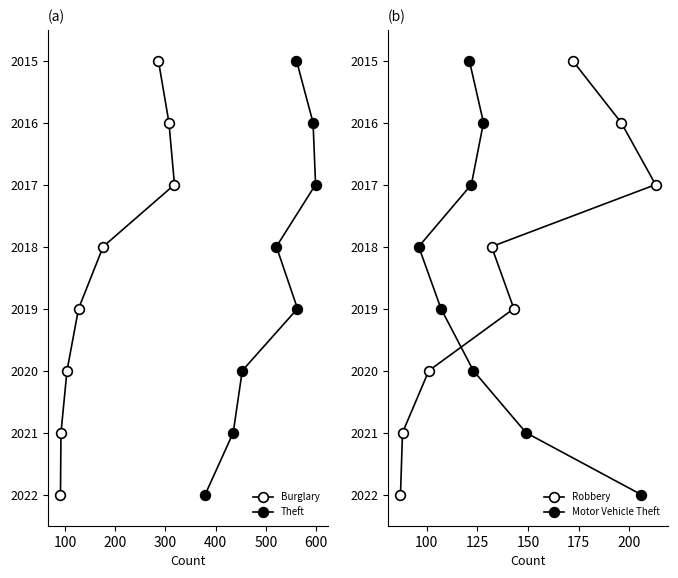

Is it true that Robbery equals -3 at 0?

False